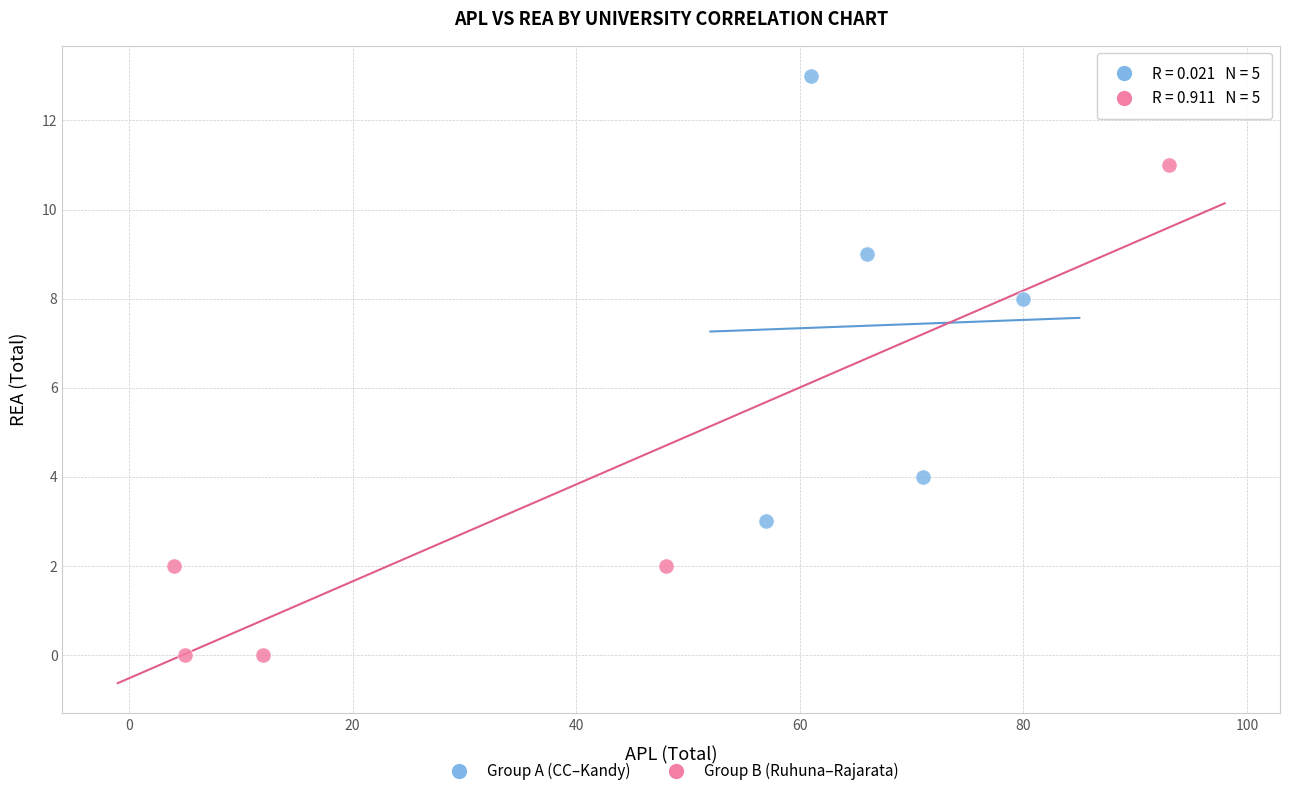

Which series has the largest Y range (max minus min)?

Group B (Ruhuna–Rajarata)